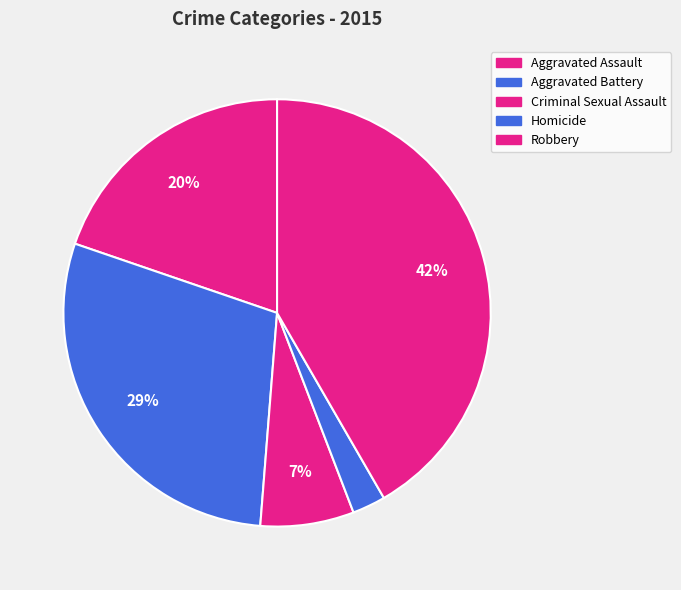

To the nearest percent, what portion does Aggravated Assault represent?

20%